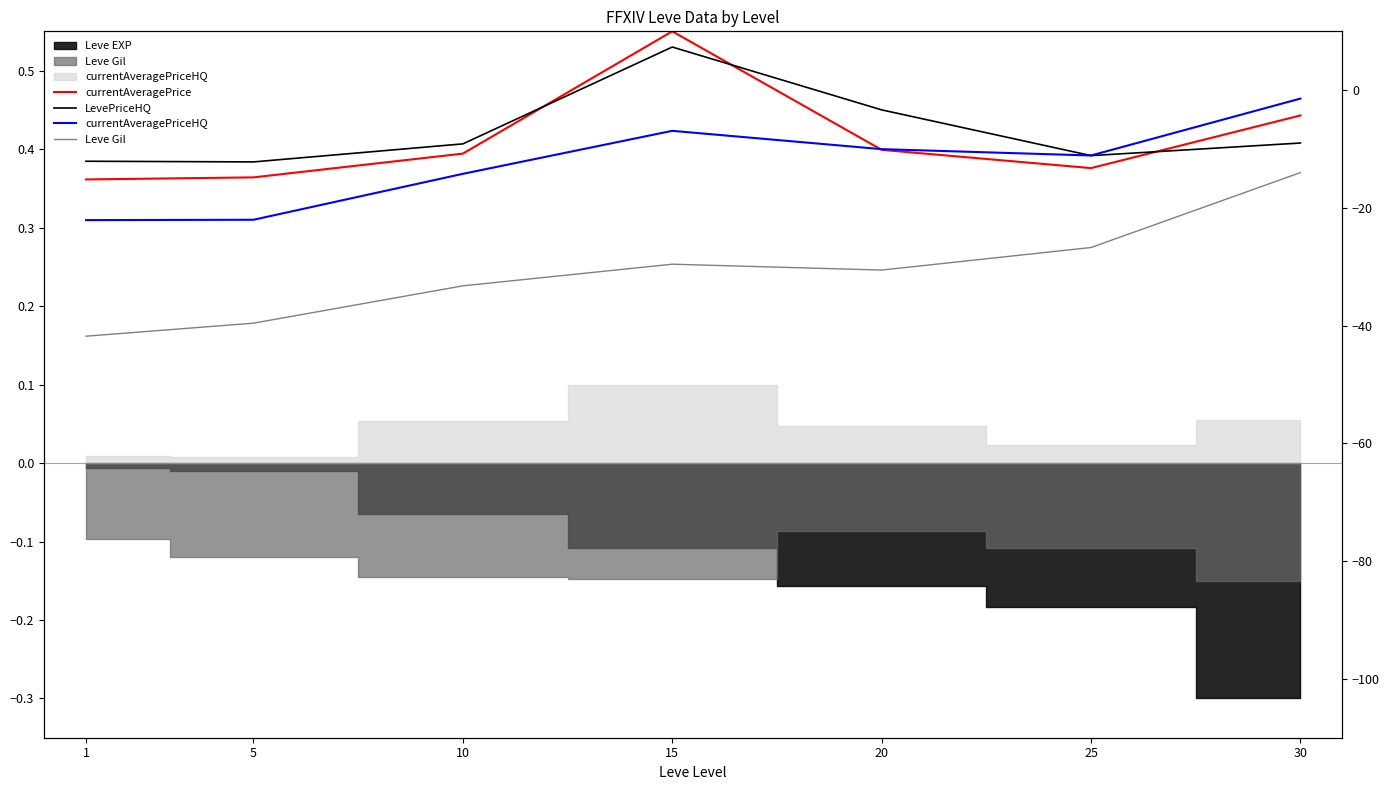

At which category does Leve Gil reach its first local valley?

20